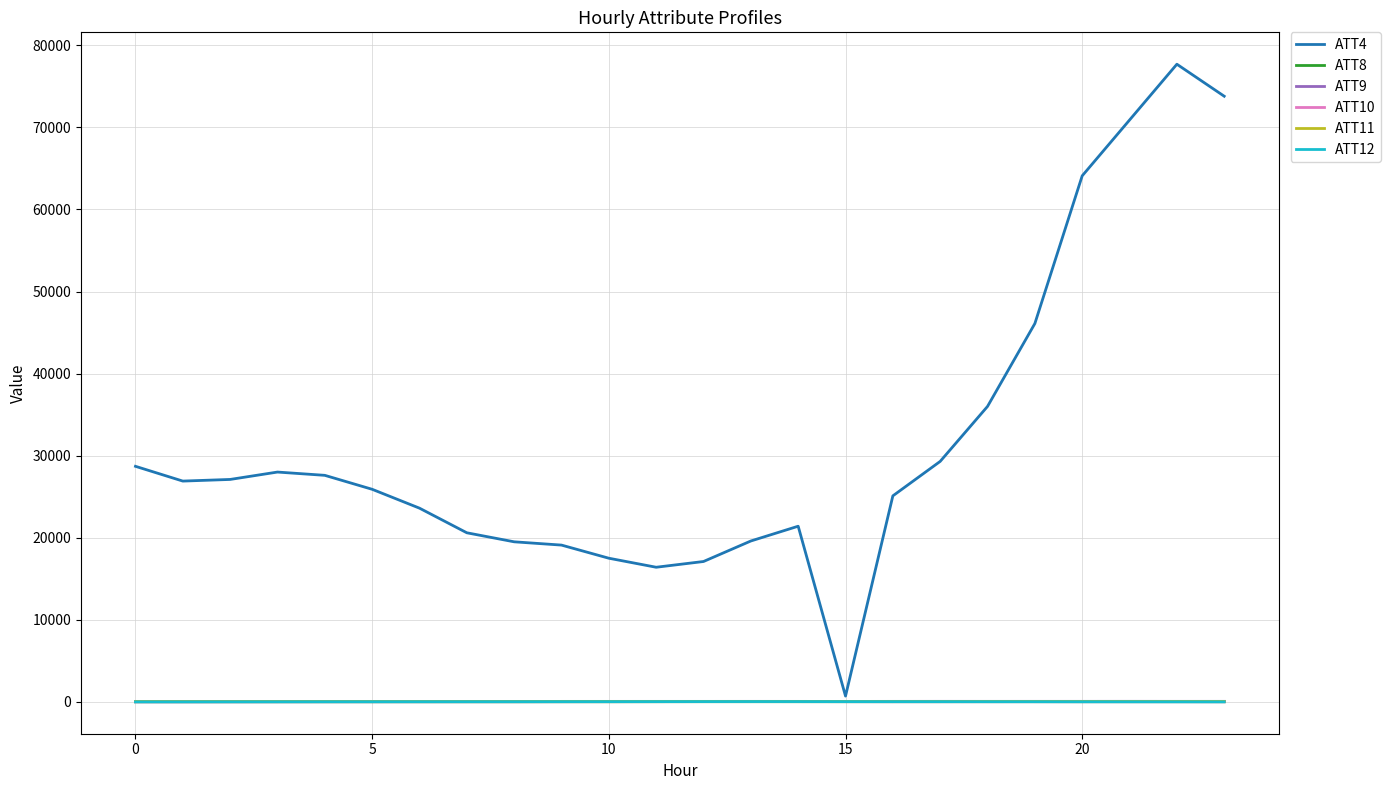

Which series has the largest range (max minus min)?

ATT4